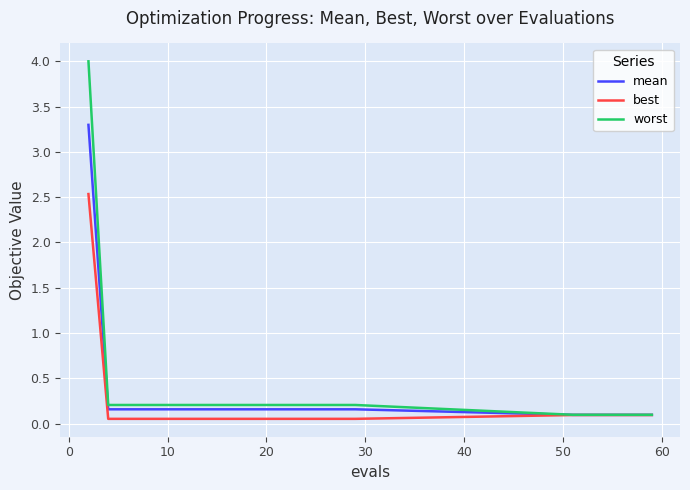

Rank the series by their average value, from lowest to highest.

best, mean, worst